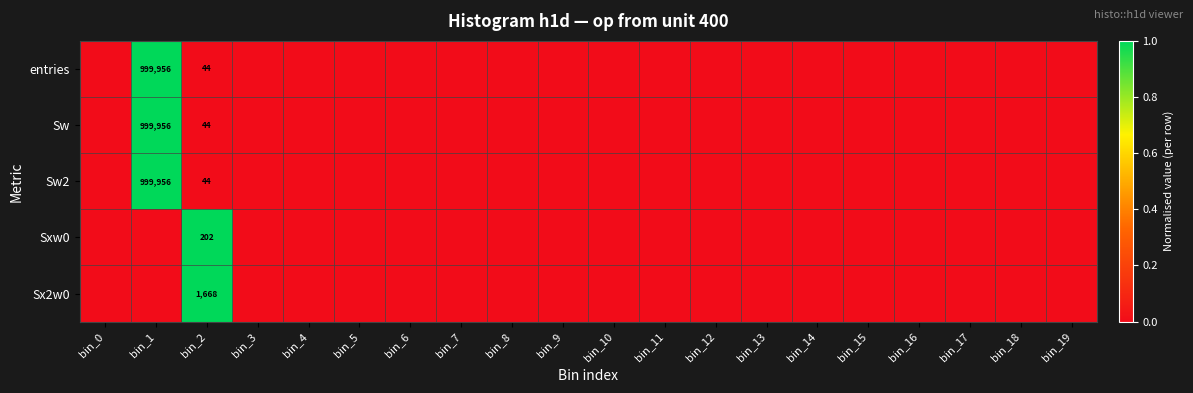

What is the maximum value shown in the chart?

1.0